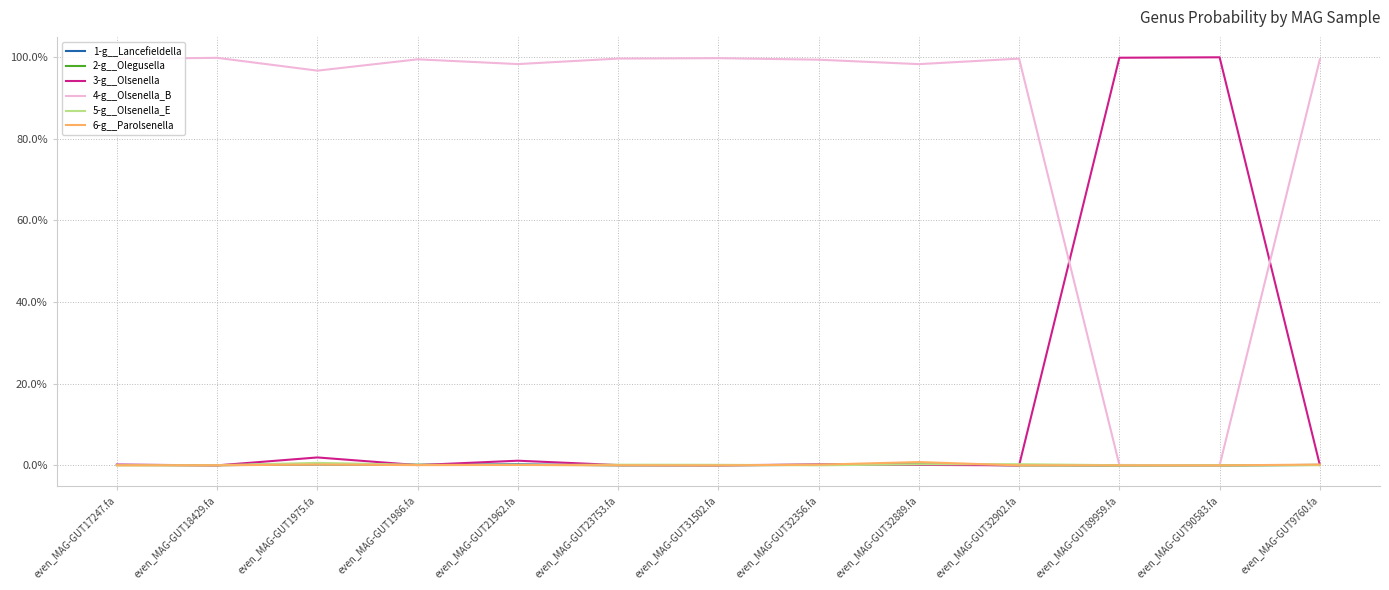

What is the spread (max minus min) of values at even_MAG-GUT21962.fa?

1.0